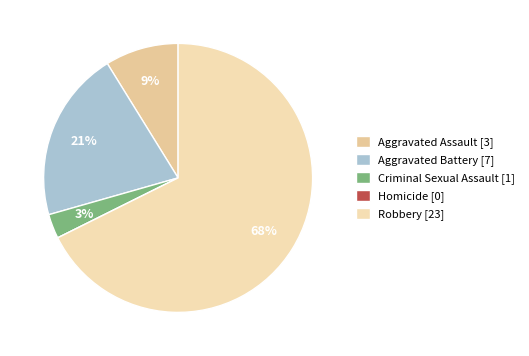

Combined, do Homicide and Robbery account for over 50%?

Yes